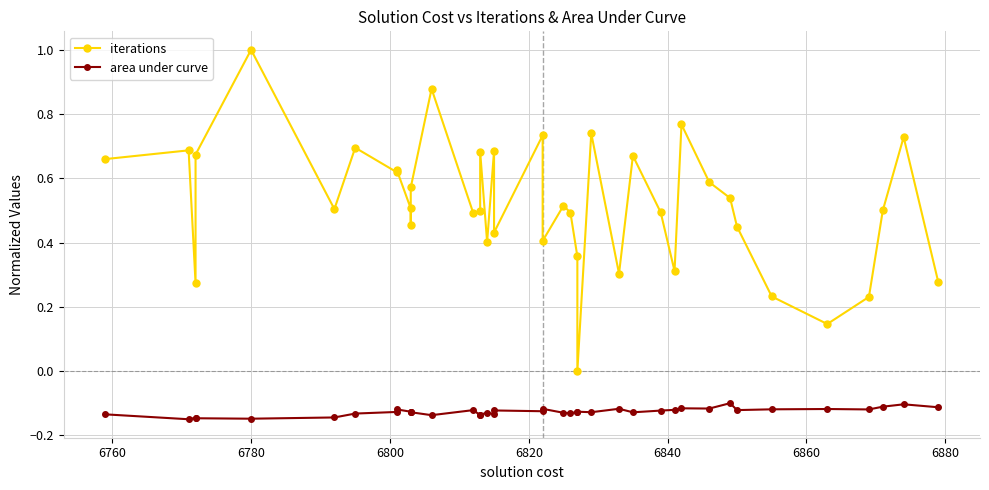

What position from the right is 6780?

36